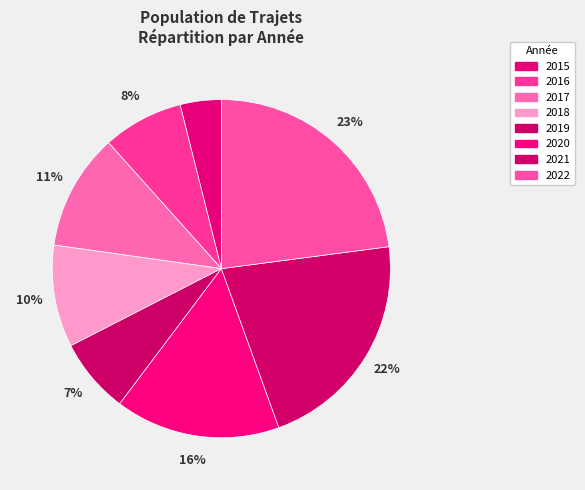

Count the number of slices in the pie.

8